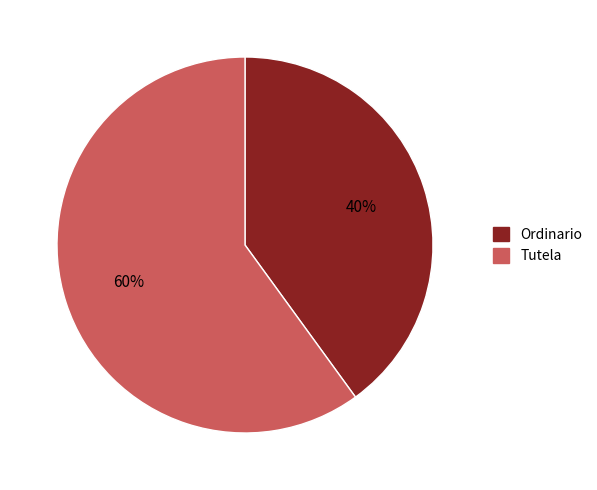

To the nearest percent, what portion does Ordinario represent?

40%